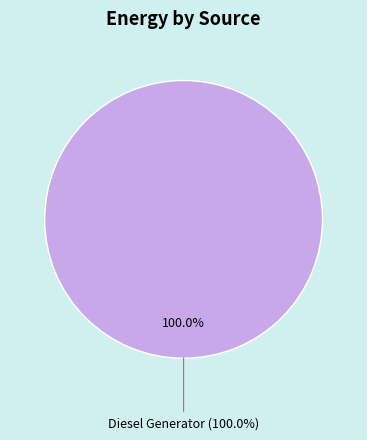

Do Owned Batteries and Diesel Generator together represent more than half of the pie?

Yes